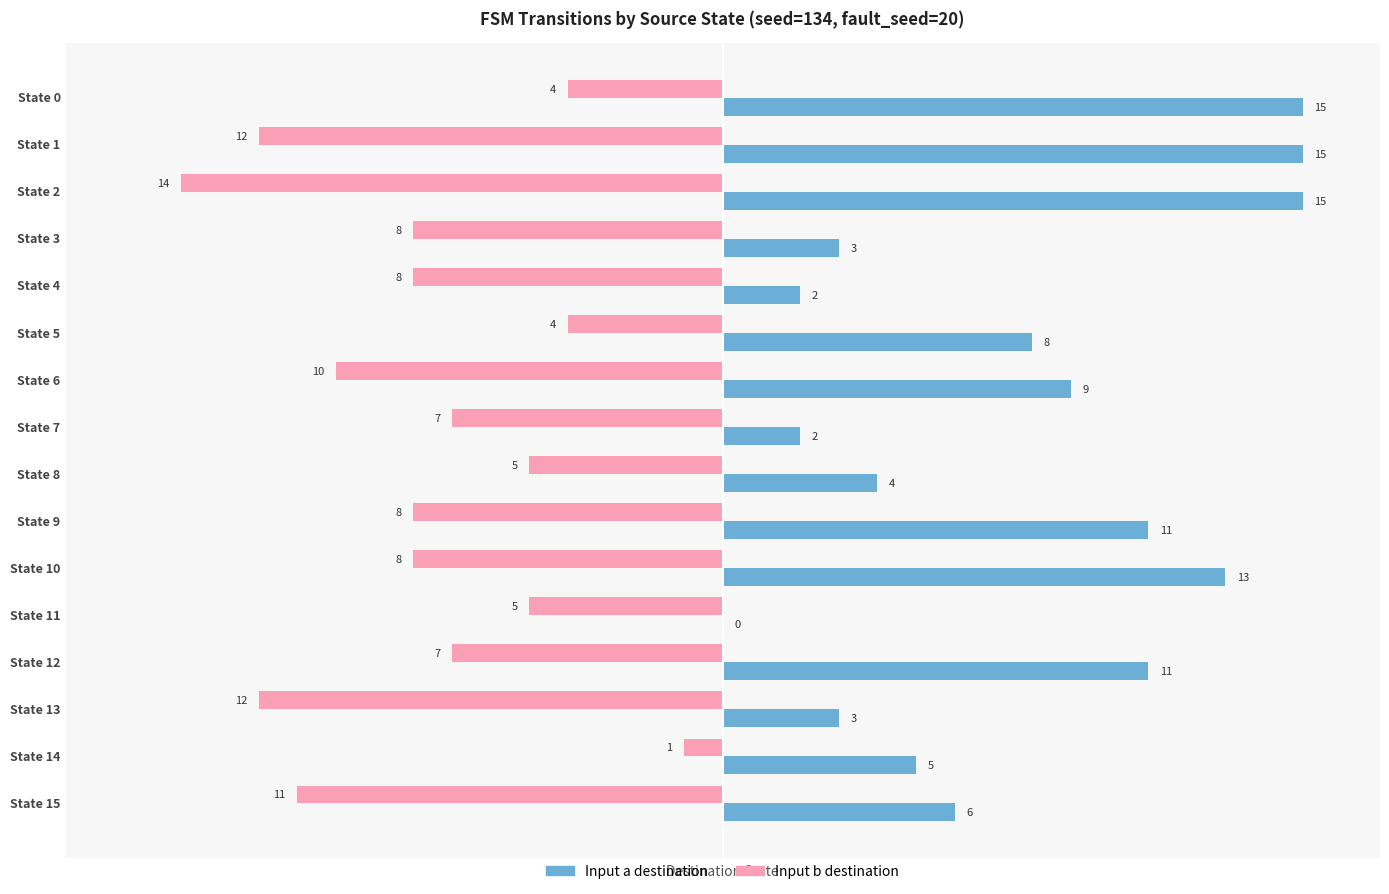

What is the greatest value displayed?

15